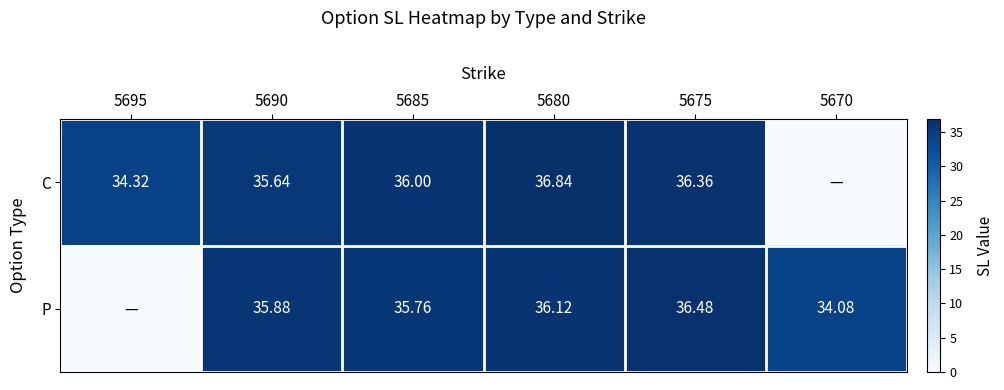

Which series changed the most between 5690 and 5675?

C